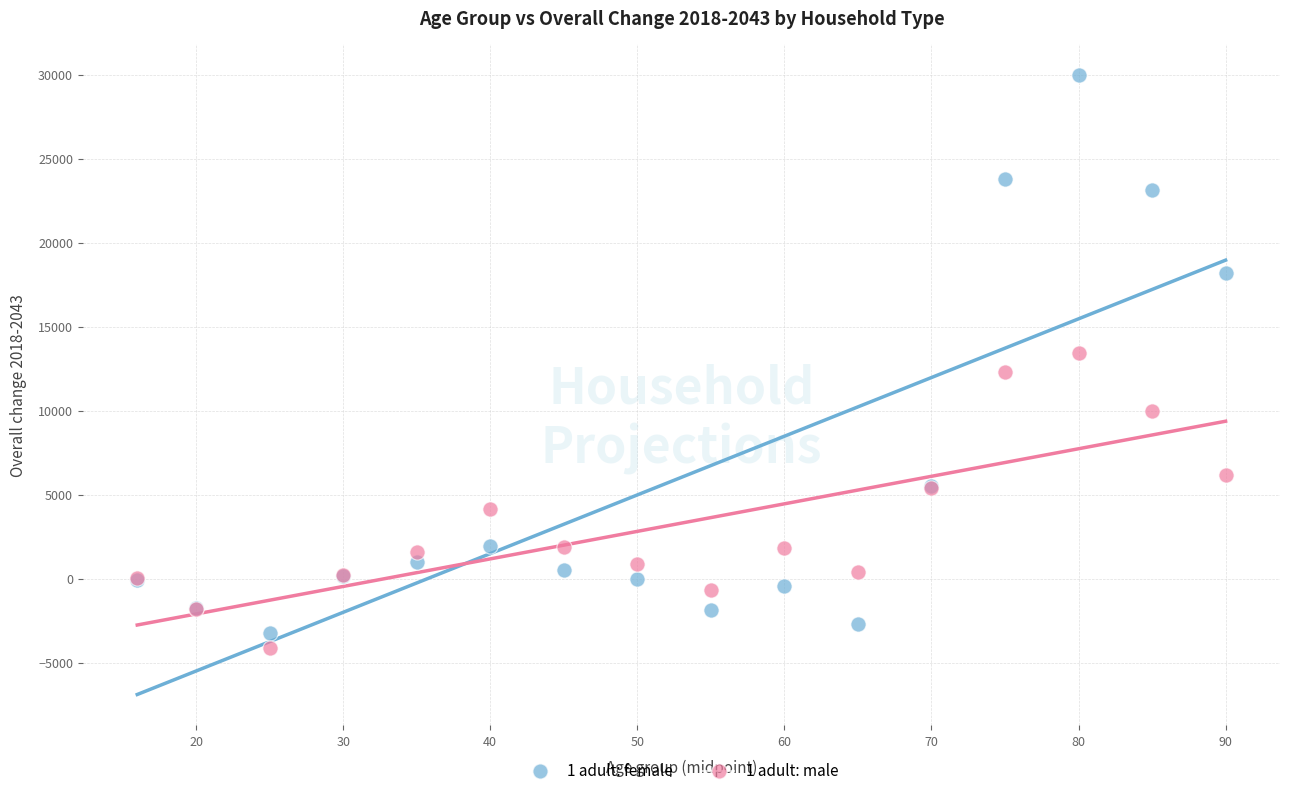

Which series reaches the maximum Y coordinate?

1 adult: female